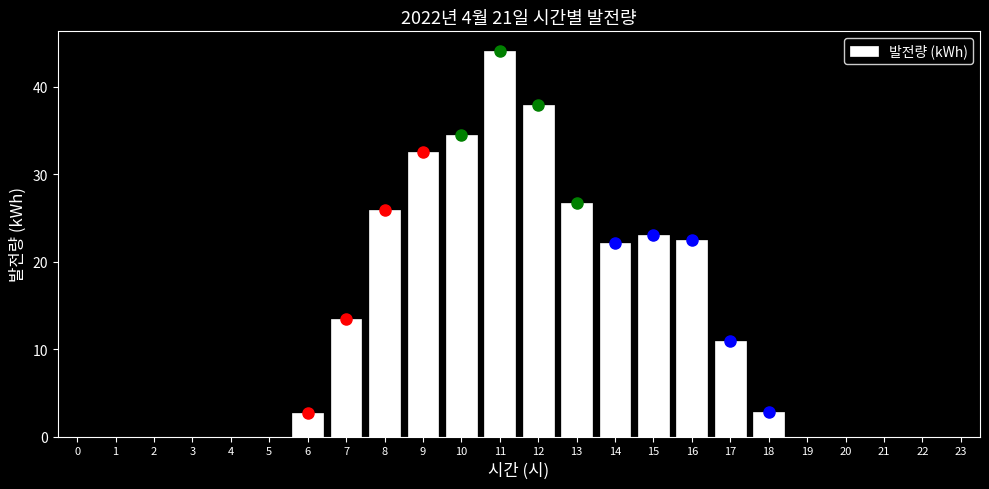

Which has a higher value, 8 or 7?

8